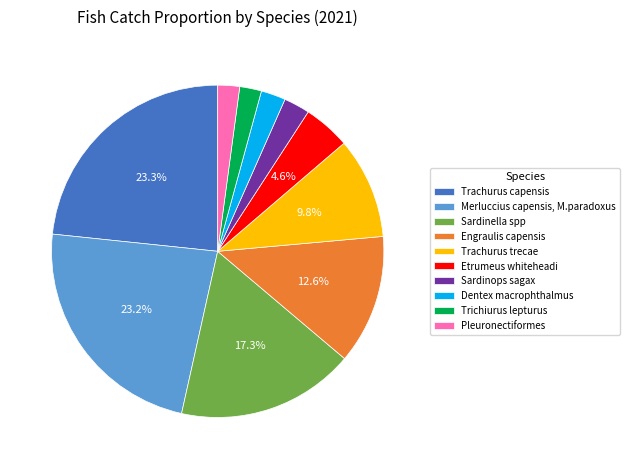

Is the sum of Trachurus capensis and Dentex macrophthalmus greater than half?

No